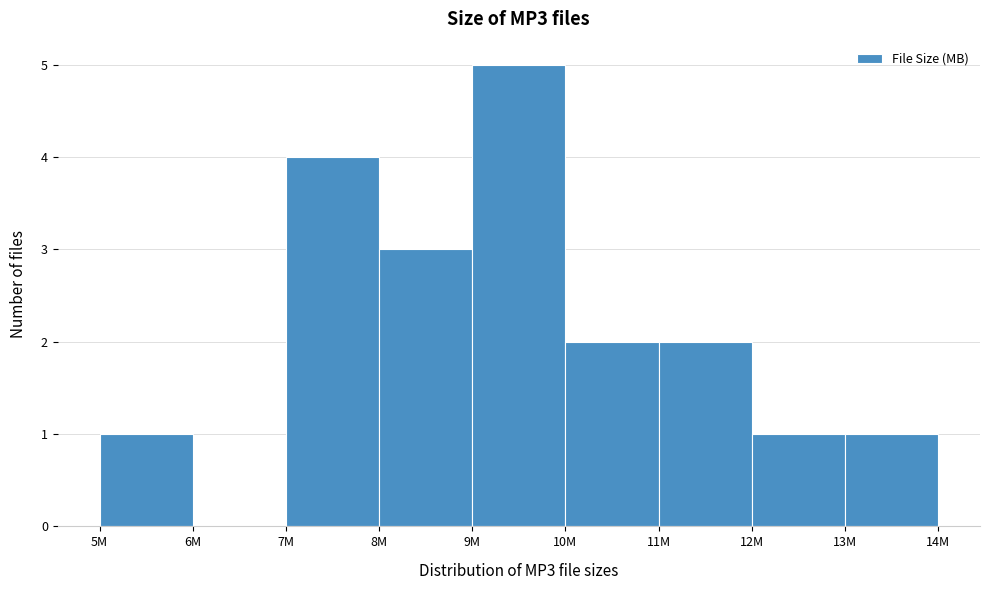

Reading left to right, extract all data points from this chart.

5M=1	6M=0	7M=4	8M=3	9M=5	10M=2	11M=2	12M=1	13M=1